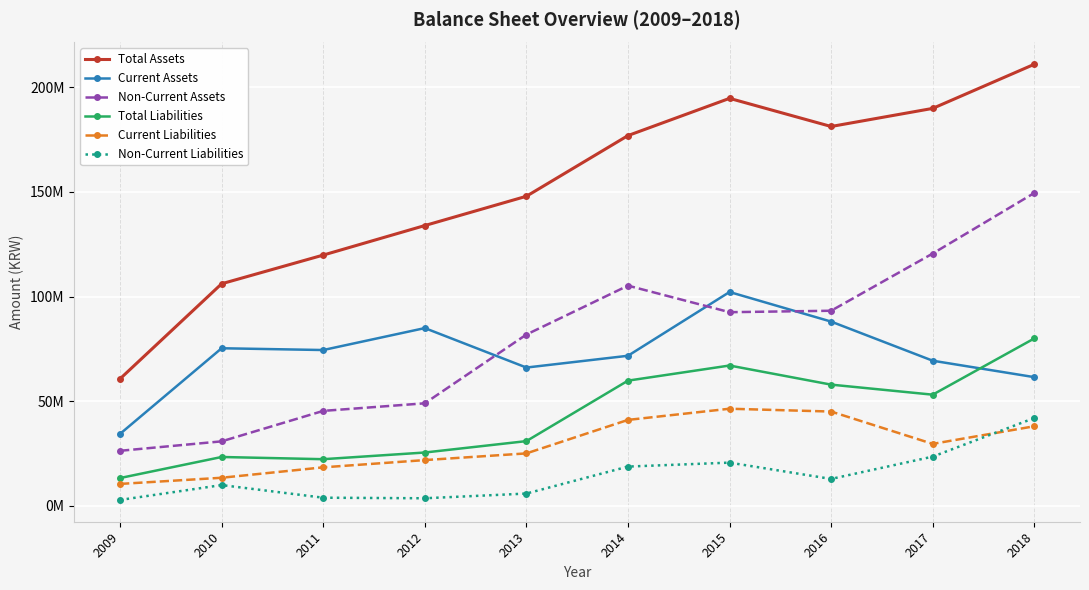

What are all the series names shown in the legend?

Total Assets, Current Assets, Non-Current Assets, Total Liabilities, Current Liabilities, Non-Current Liabilities